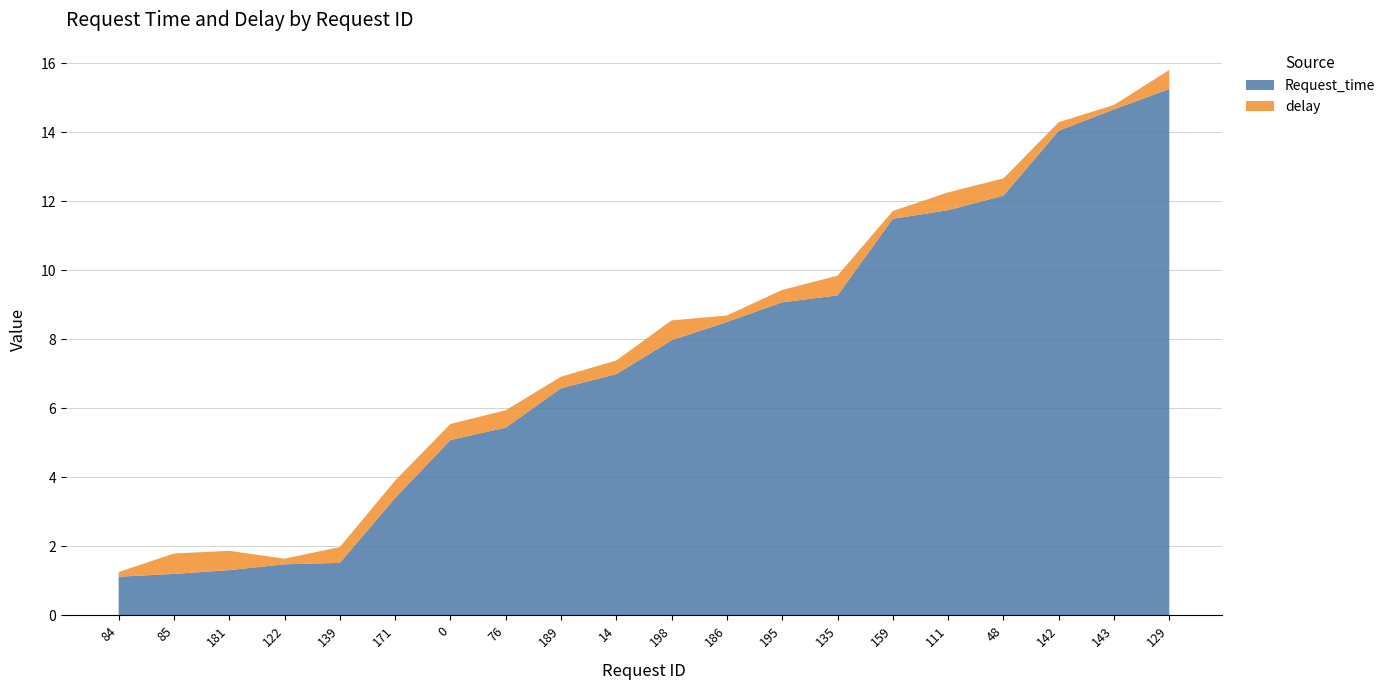

Reading left to right, transcribe all the data shown in this chart.

Request_time: 84=1.1	85=1.2	181=1.3	122=1.5	139=1.5	171=3.4	0=5.1	76=5.4	189=6.6	14=7.0	198=8.0	186=8.5	195=9.1	135=9.3	159=11.5	111=11.7	48=12.2	142=14.0	143=14.7	129=15.2
delay: 84=0.1	85=0.6	181=0.6	122=0.2	139=0.5	171=0.5	0=0.5	76=0.5	189=0.3	14=0.4	198=0.6	186=0.2	195=0.4	135=0.6	159=0.2	111=0.5	48=0.5	142=0.2	143=0.1	129=0.6